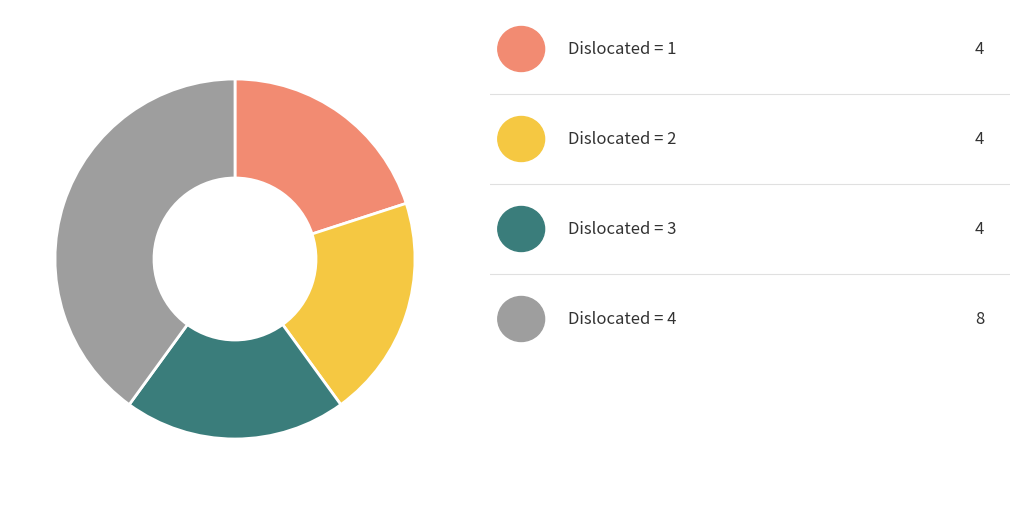

Does any single category account for the majority?

No